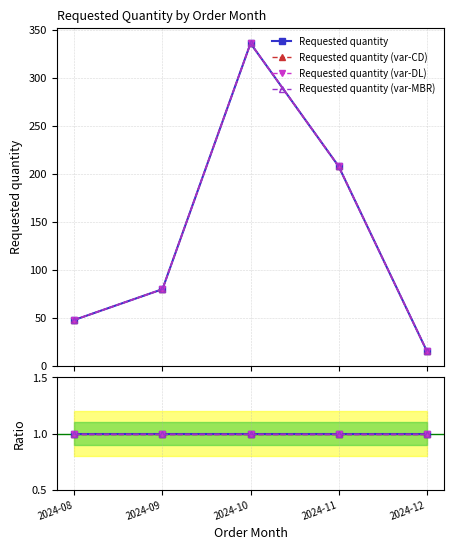

What is the greatest value displayed?

336